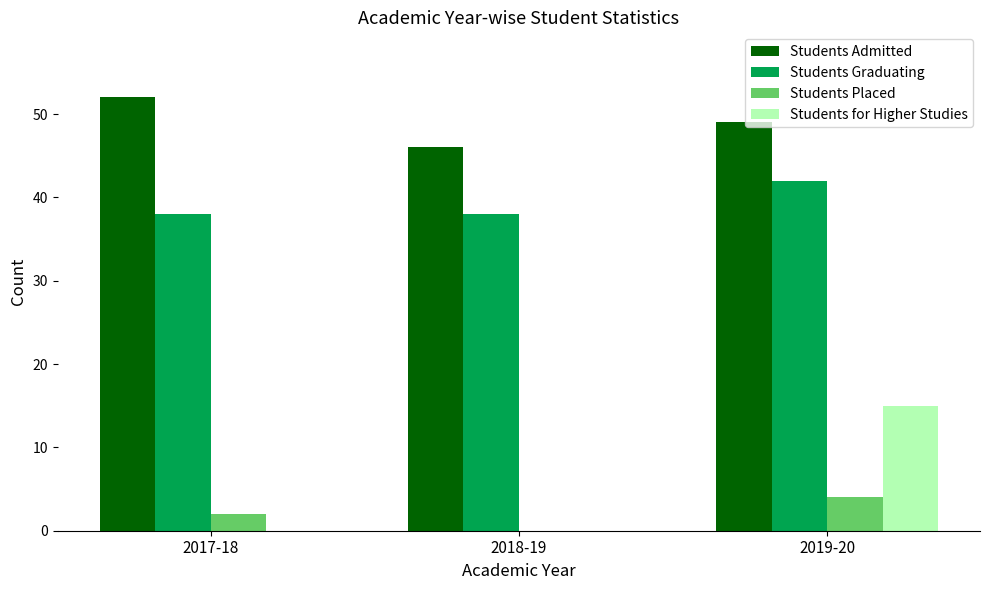

What is the sum of all Students Graduating values?

118